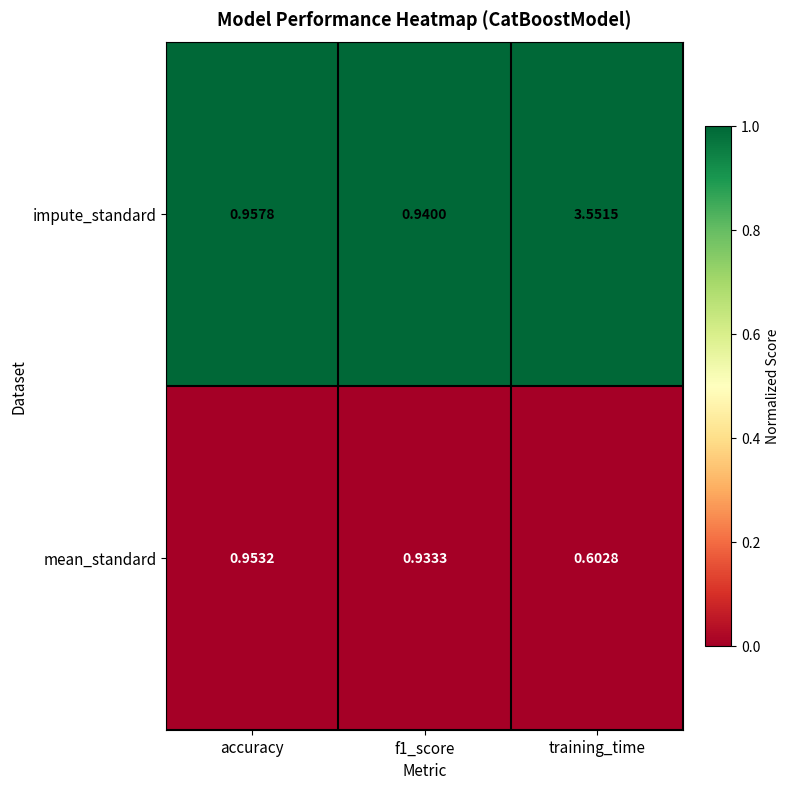

Rank the series at f1_score from lowest to highest value.

mean_standard, impute_standard